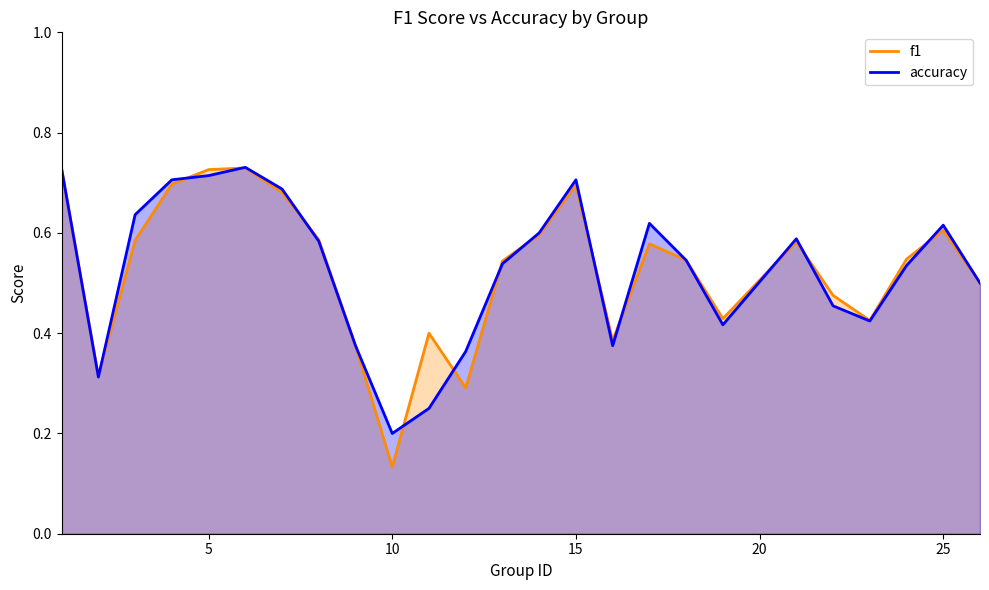

At which label is accuracy closest to 0?

10